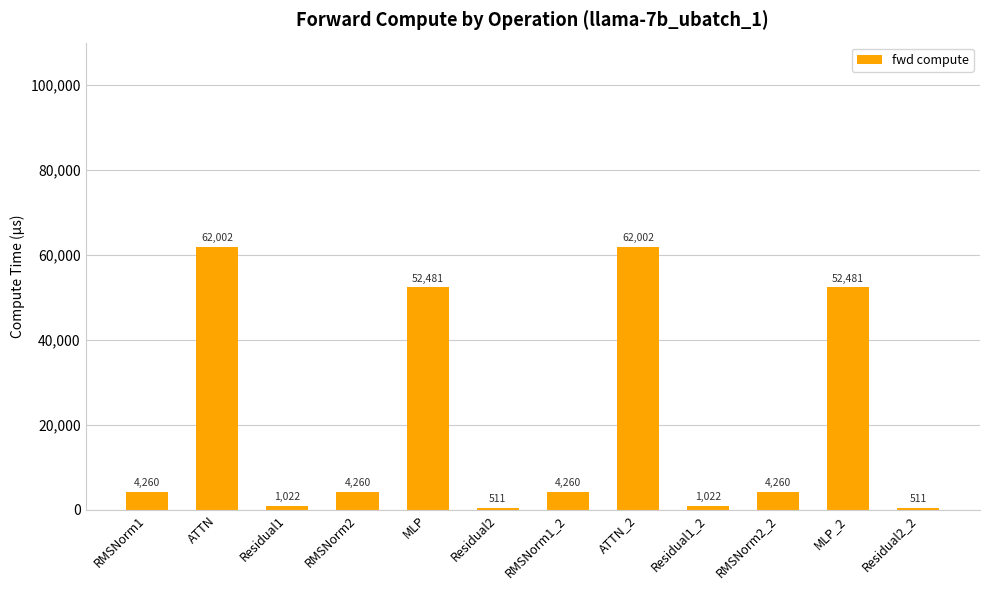

Count the number of data series in this chart.

1